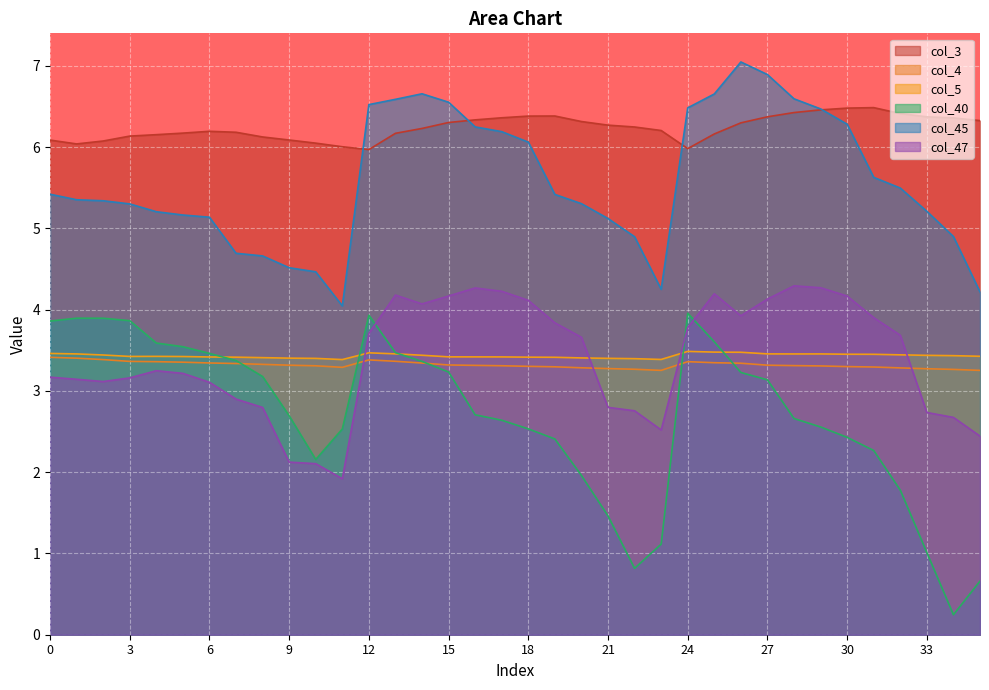

What are all the series names shown in the legend?

col_3, col_4, col_5, col_40, col_45, col_47